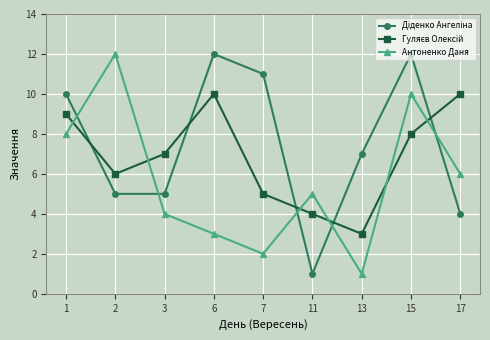

What is the highest value of the Антоненко Даня series?

12